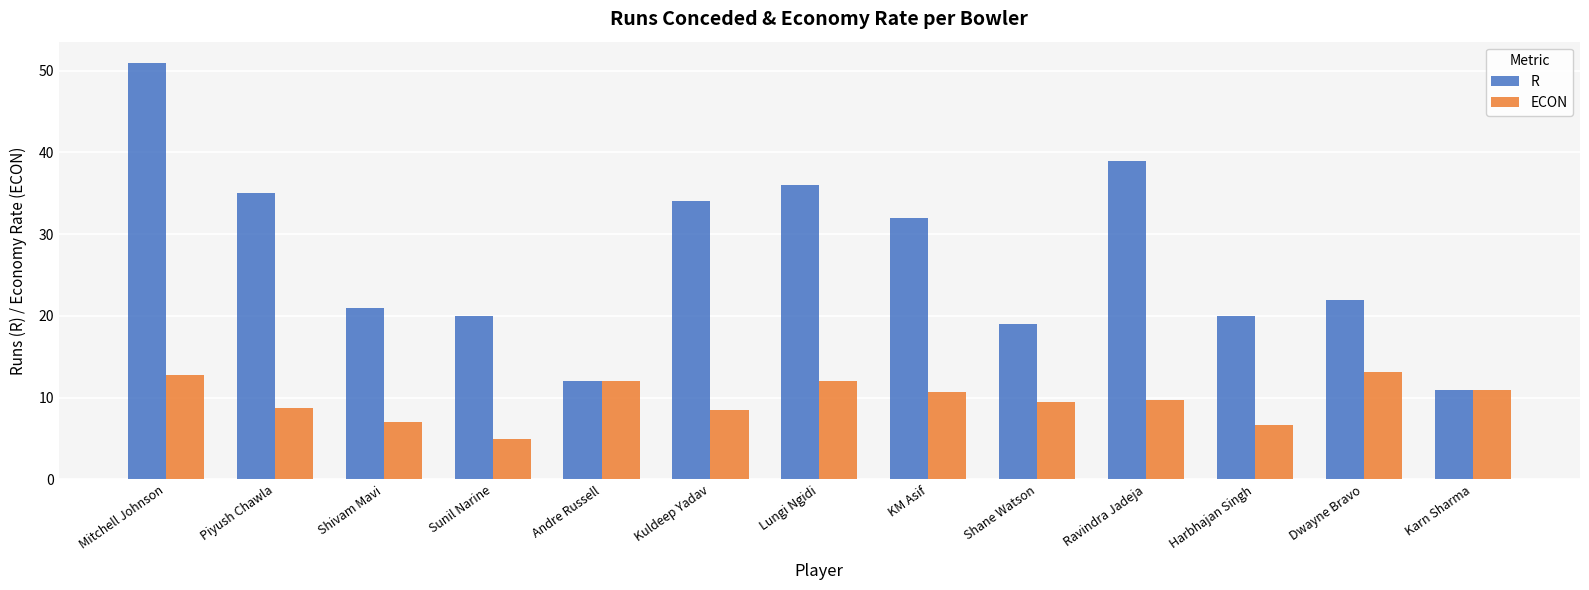

Which series changed the most between Kuldeep Yadav and Ravindra Jadeja?

R